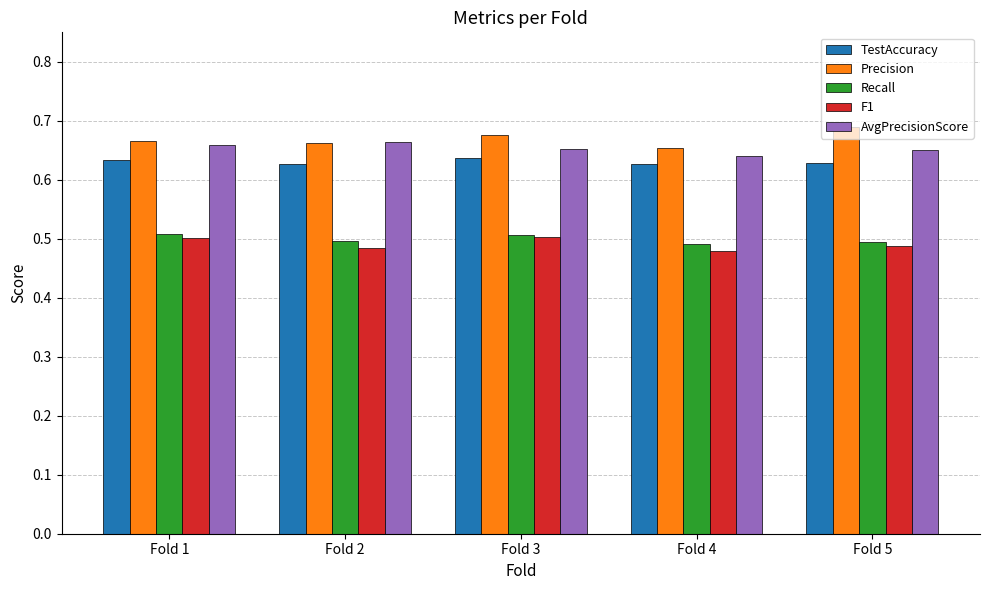

Is it true that Precision equals 0.3 at Fold 4?

False